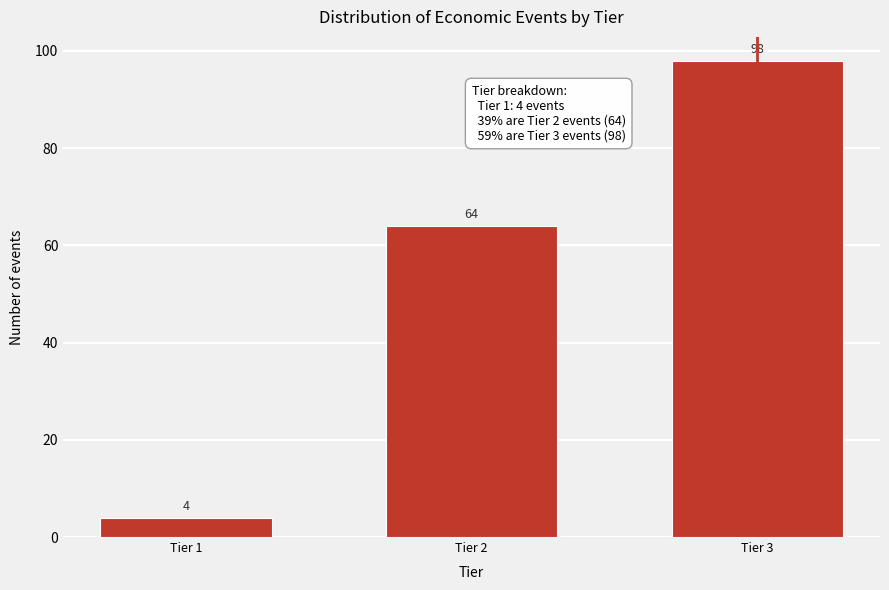

Reading left to right, what are all the values shown in this chart?

Tier 1=4	Tier 2=64	Tier 3=98